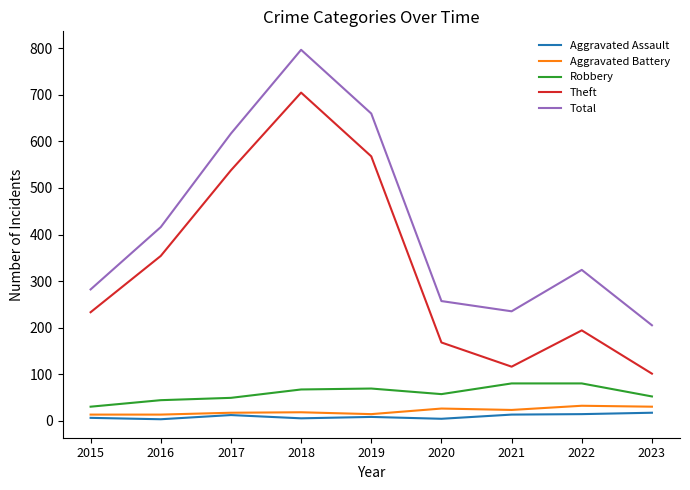

What is the total value across all series at 2017?

1233